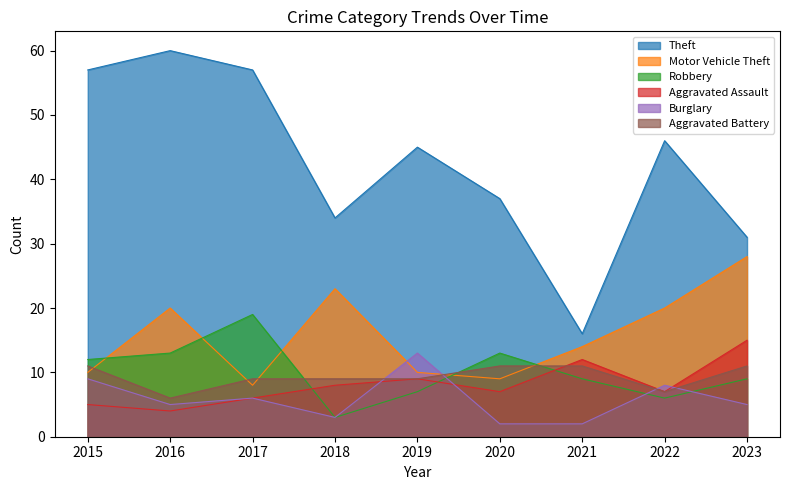

Which series has the largest total across all categories?

Theft